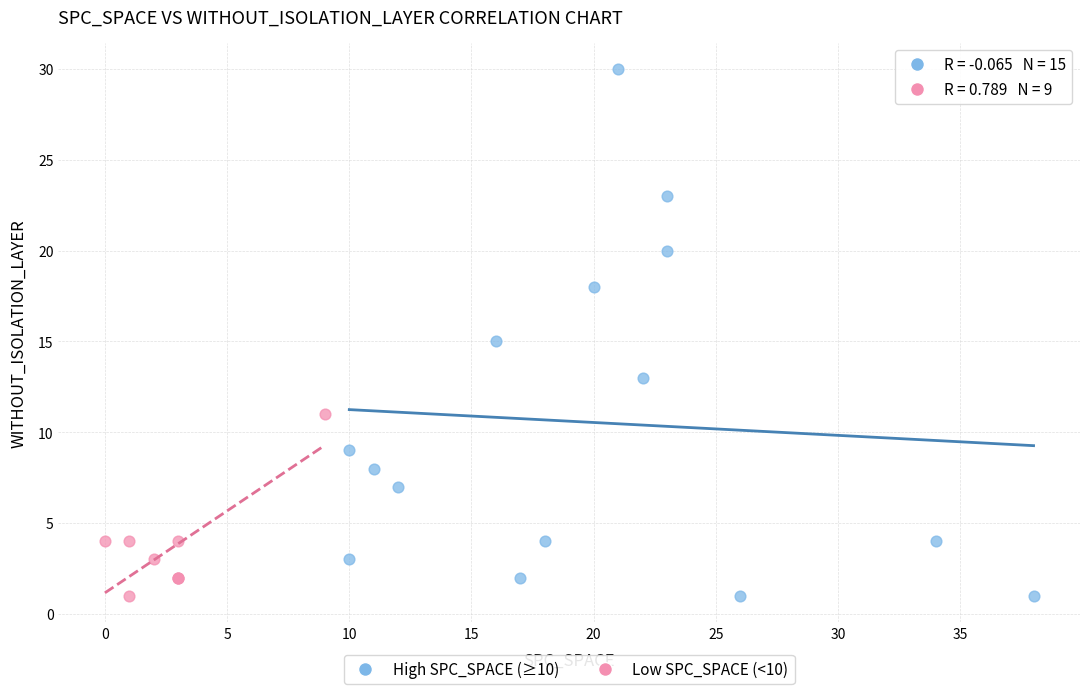

Which series contains the highest Y value?

High SPC_SPACE (≥10)